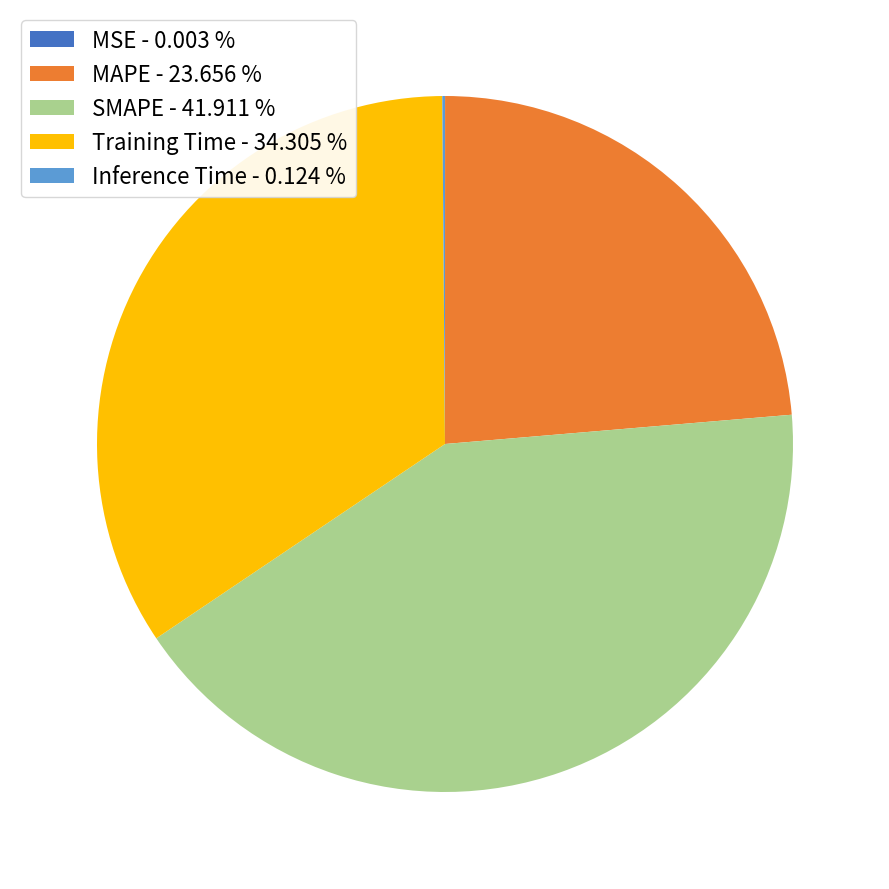

Is the sum of MAPE and SMAPE greater than half?

Yes